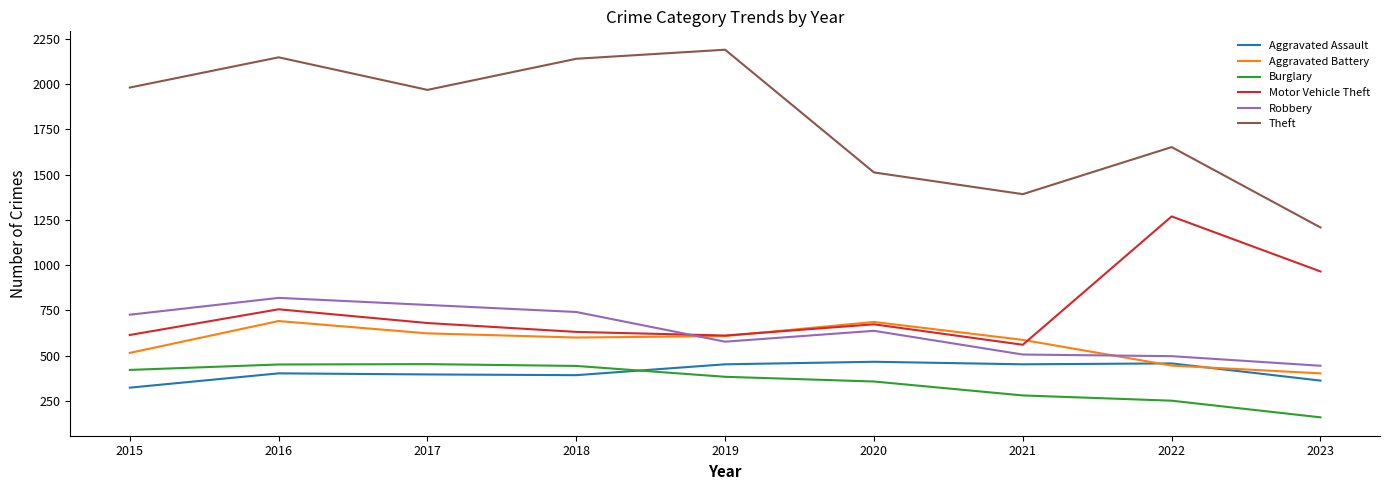

What is the total value across all series at 2020?

4331